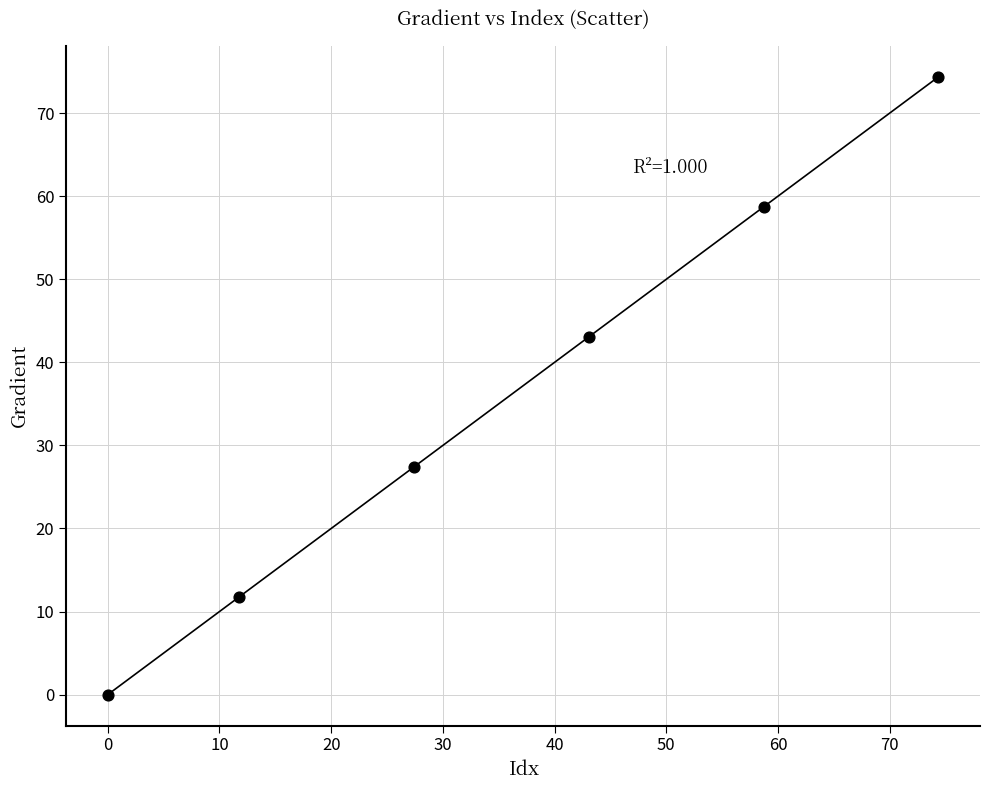

What Y value in the scatter plot is closest to 37?

43.1